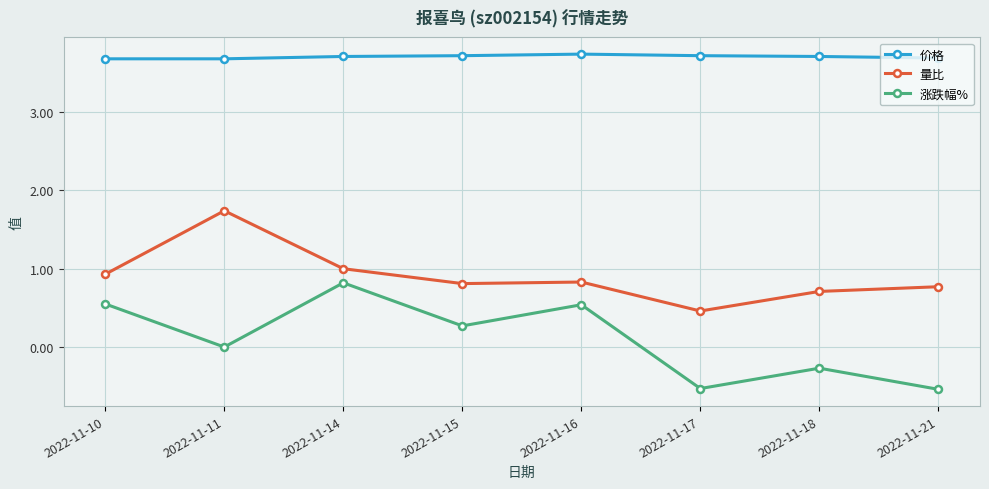

What is the difference between the highest and lowest values at 2022-11-16?

3.2